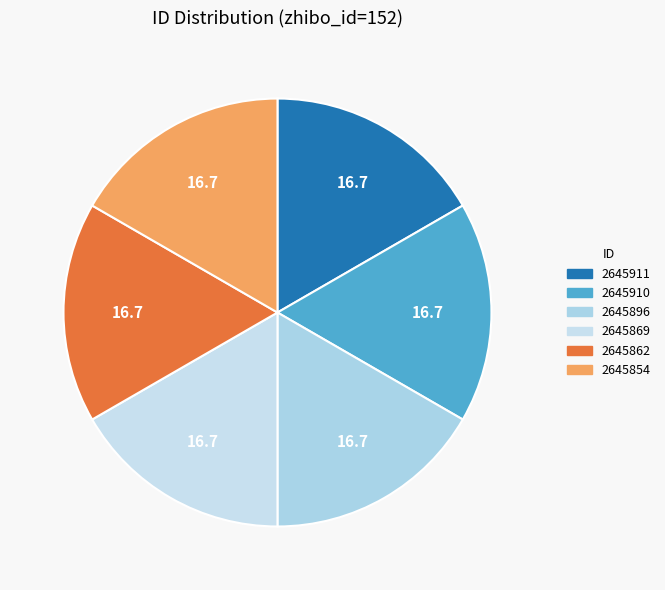

To the nearest percent, what is the average slice percentage?

17%